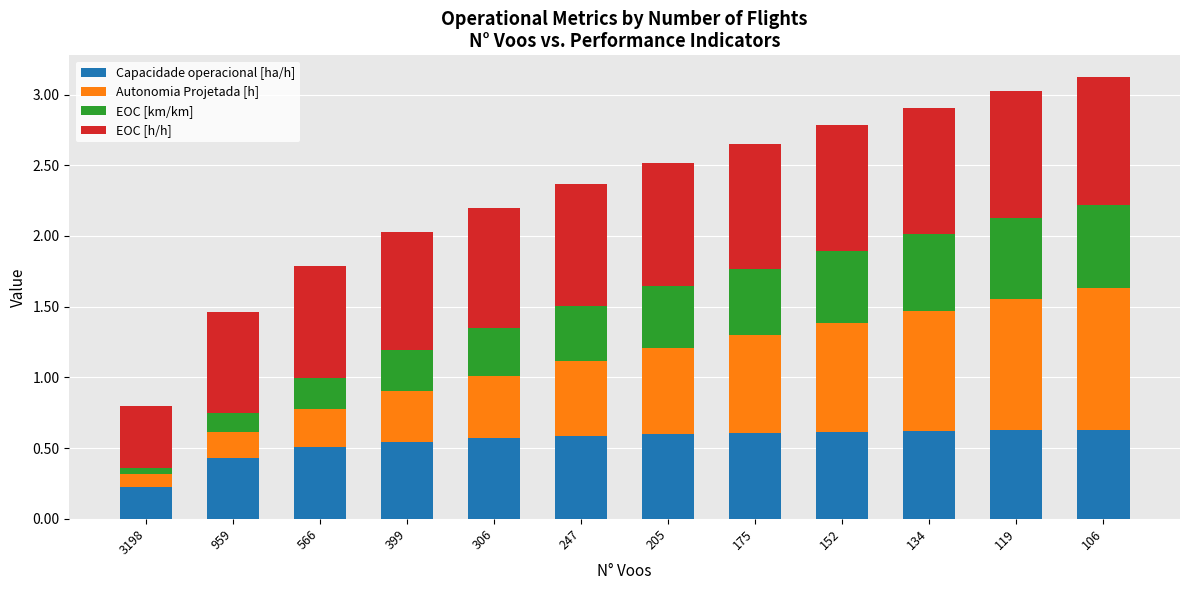

What is the total value across all series at 175?

2.6